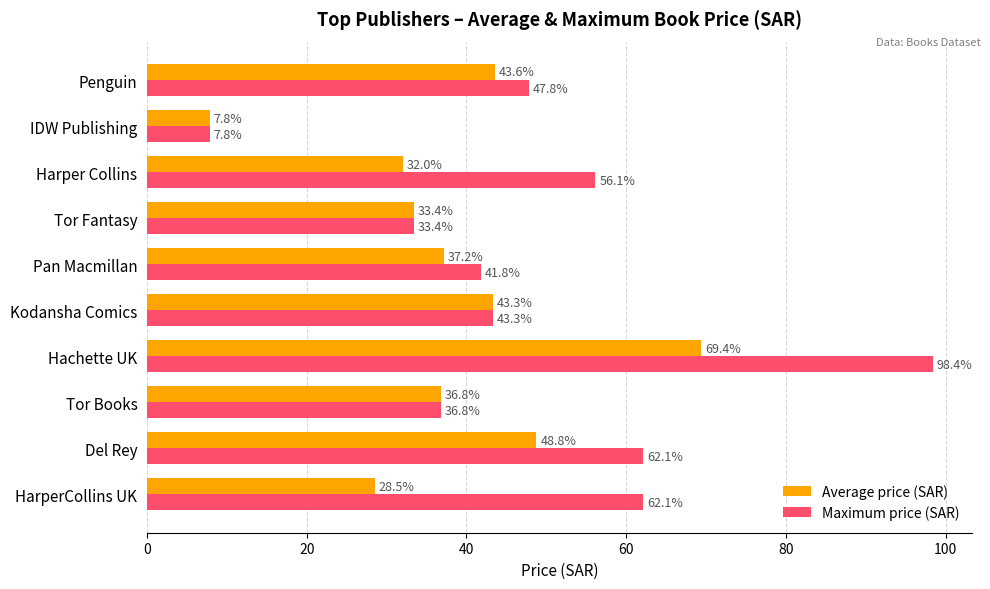

Between Hachette UK and Penguin, which series saw the biggest shift?

Maximum price (SAR)